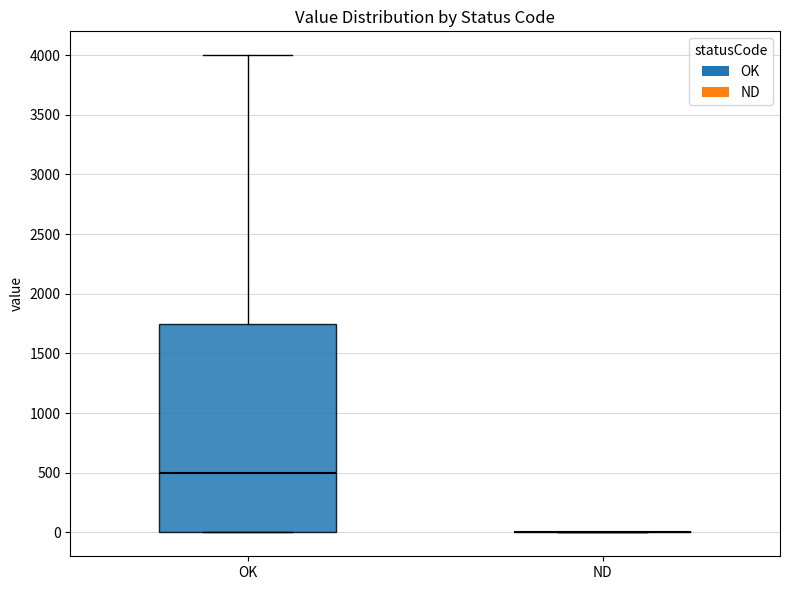

Reading left to right, transcribe this box plot: for each box, give where its median line is, the range the box spans, and where its two whiskers end, as read against the y-axis. The values are not printed on the chart, so give them approximately, as read against the axis.

OK: median 500, box 0 to 1750, whiskers 0 to 4000
ND: box collapsed to a line at 0, whiskers 0 to 0